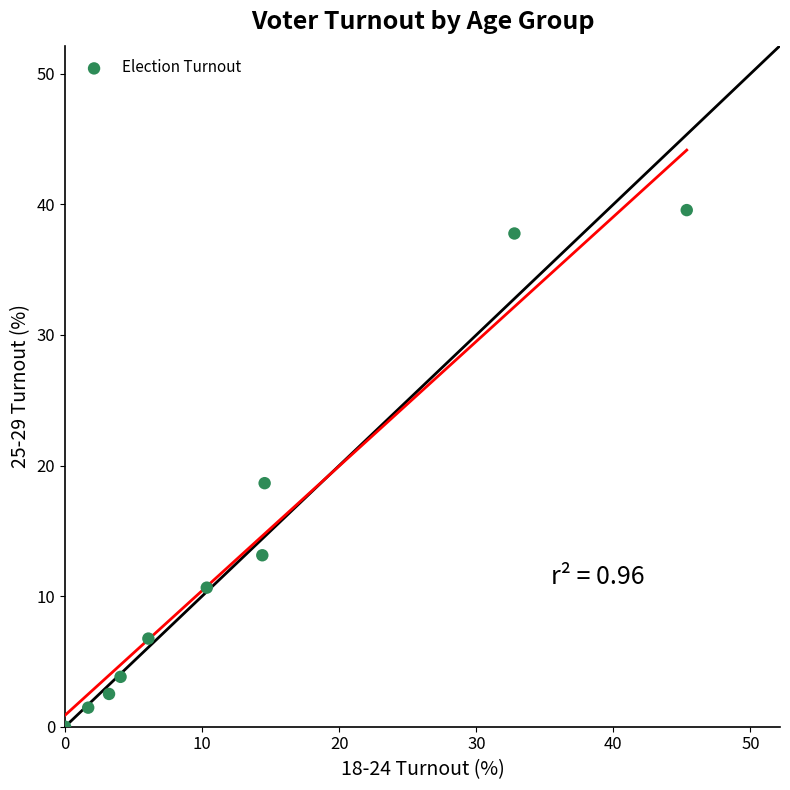

What is the range of Y values (max minus min)?

39.6